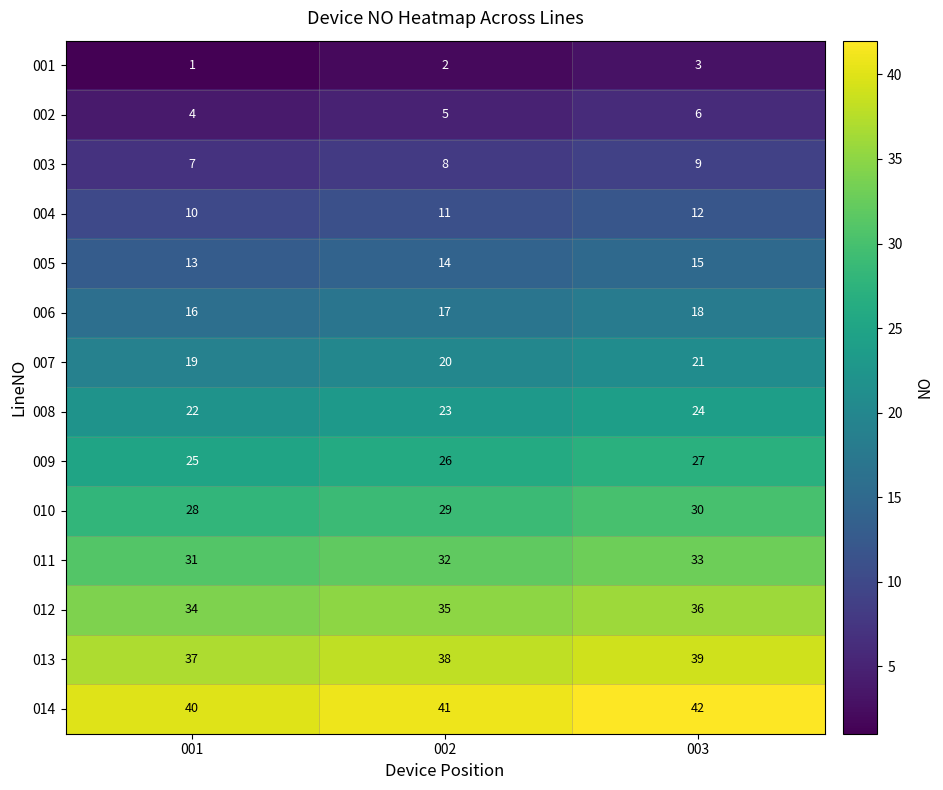

At how many categories does at least one series exceed 32?

3